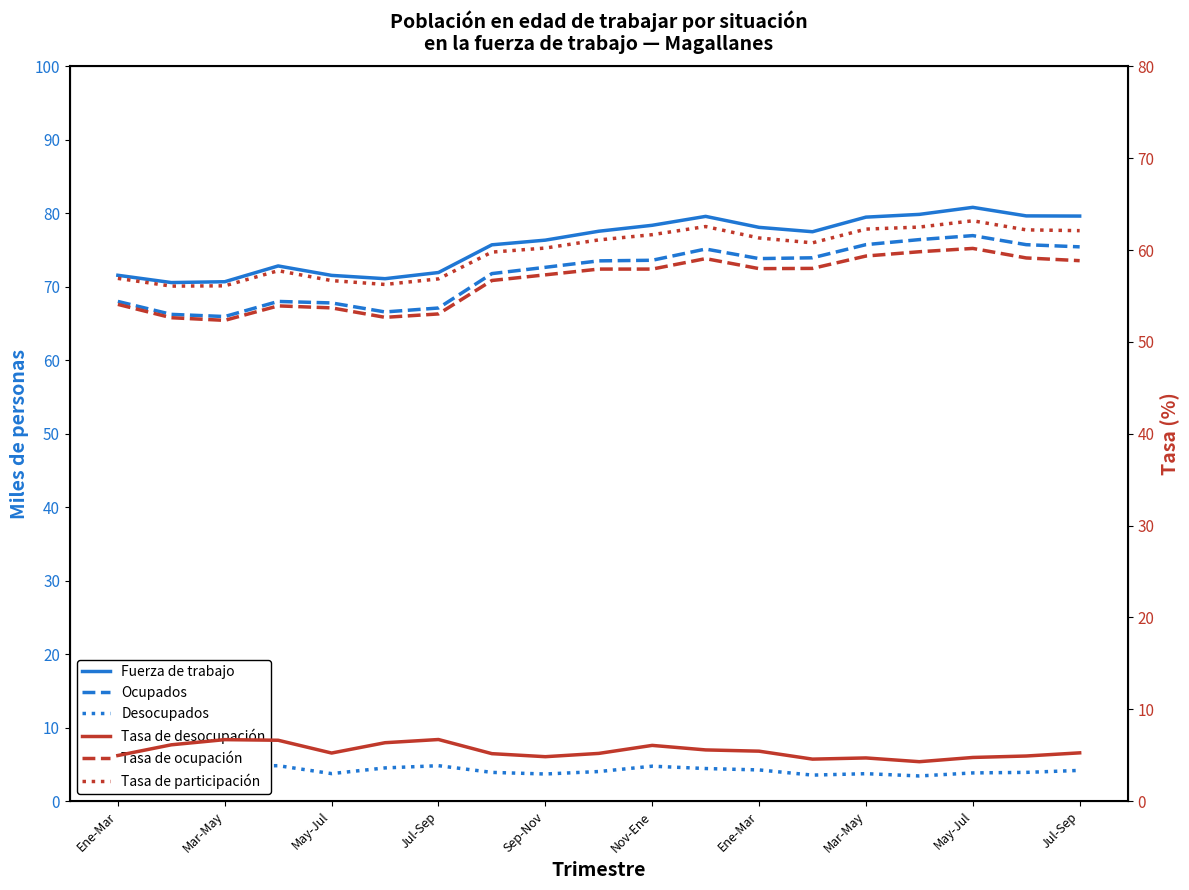

Which series changed the most between May-Jul and 11?

Fuerza de trabajo